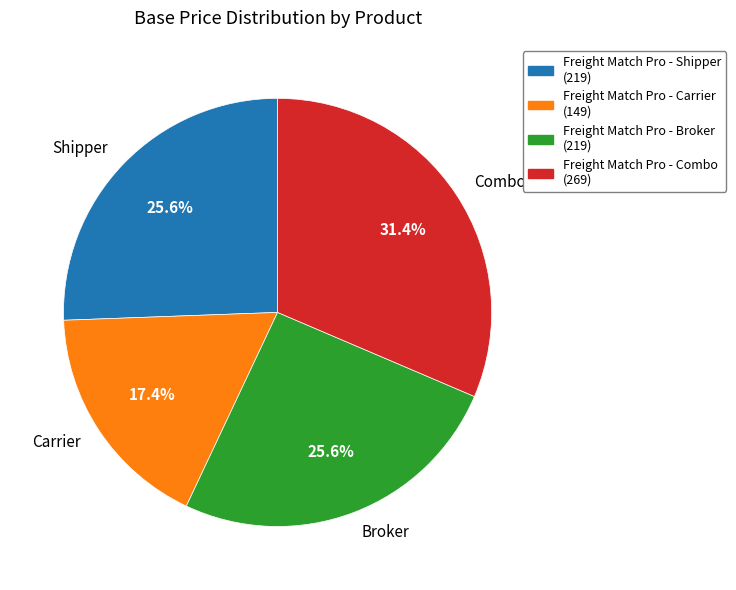

Does any single category account for the majority?

No